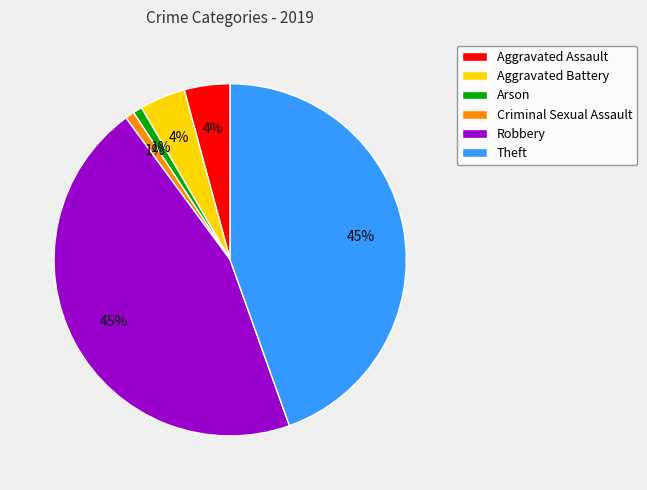

Is it true that Arson is 1% of the pie?

True